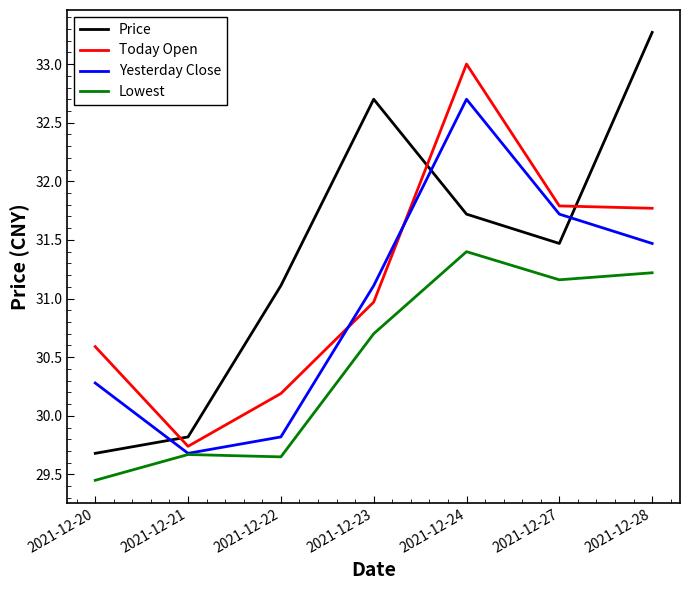

Which series changed the most between 2021-12-21 and 2021-12-28?

Price